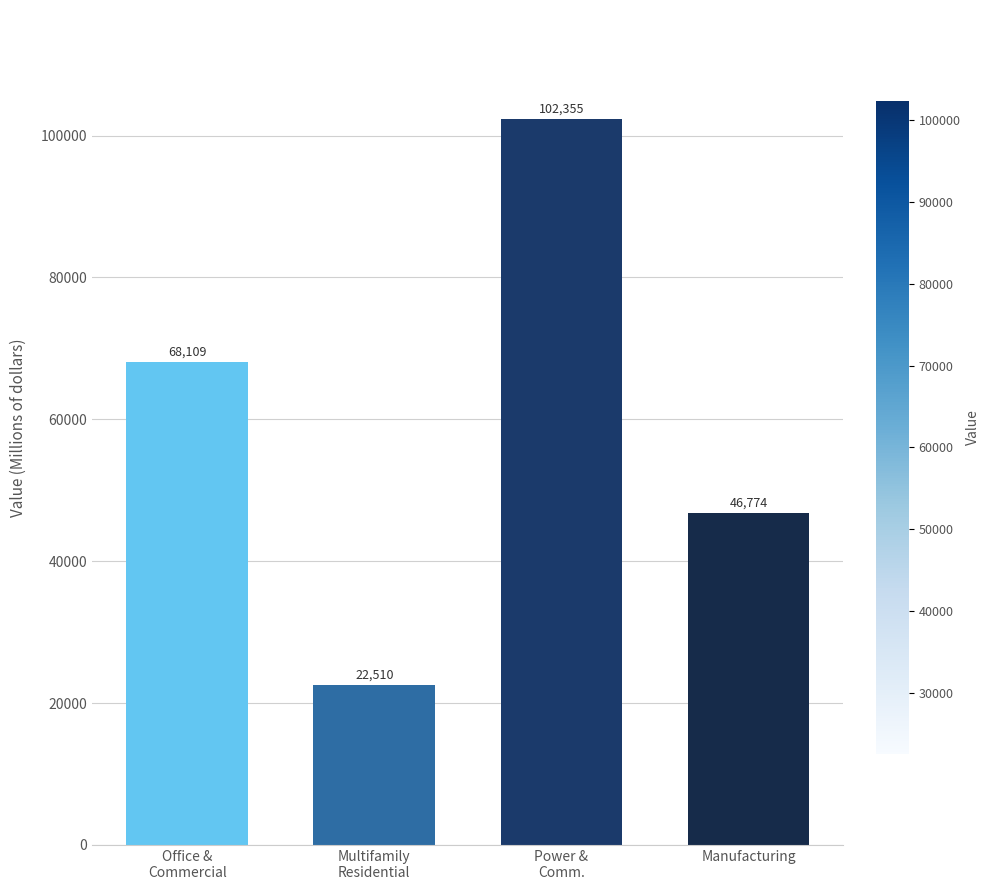

Reading right to left, list all the values displayed in this chart.

46774	102355	22510	68109